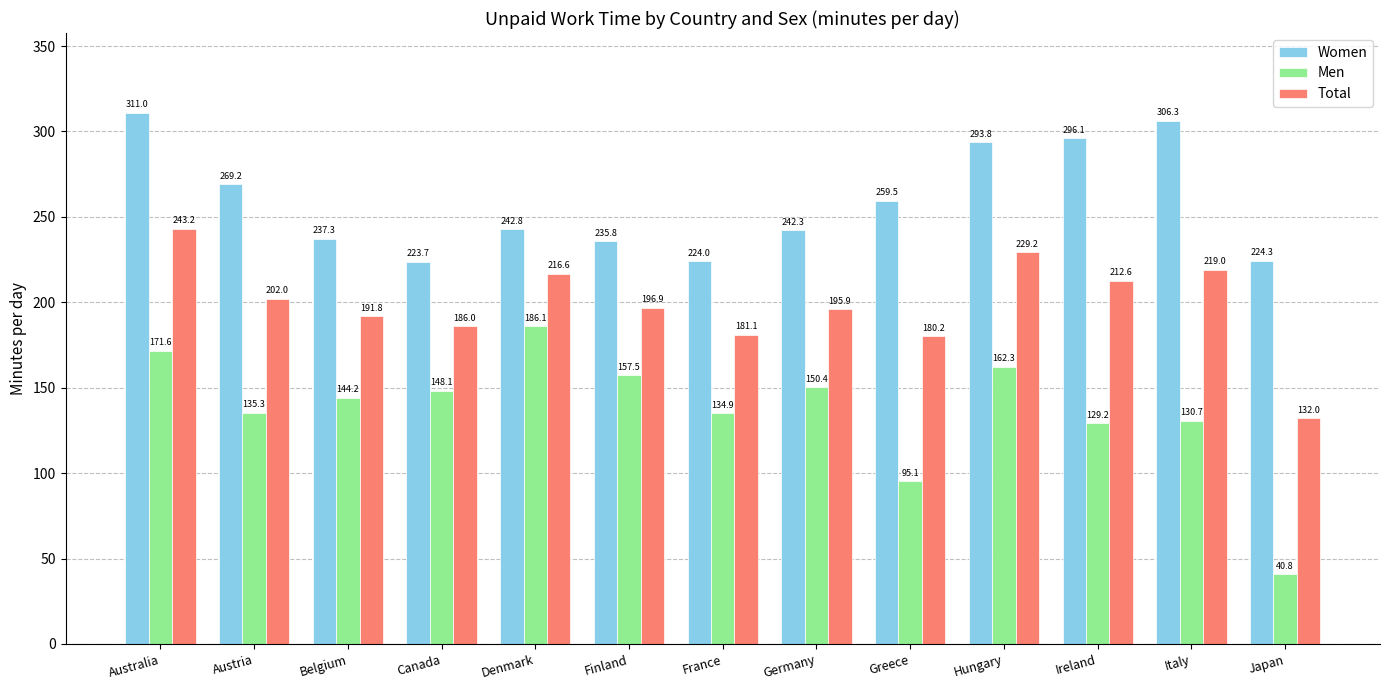

Rank the series by their maximum value, from highest to lowest.

Women, Total, Men